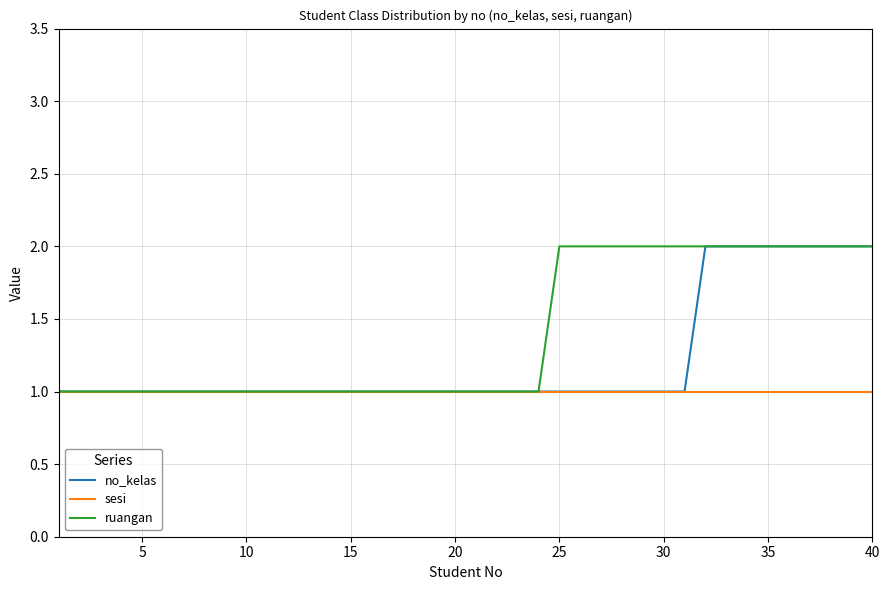

List the series in order of their overall mean, lowest first.

sesi, no_kelas, ruangan